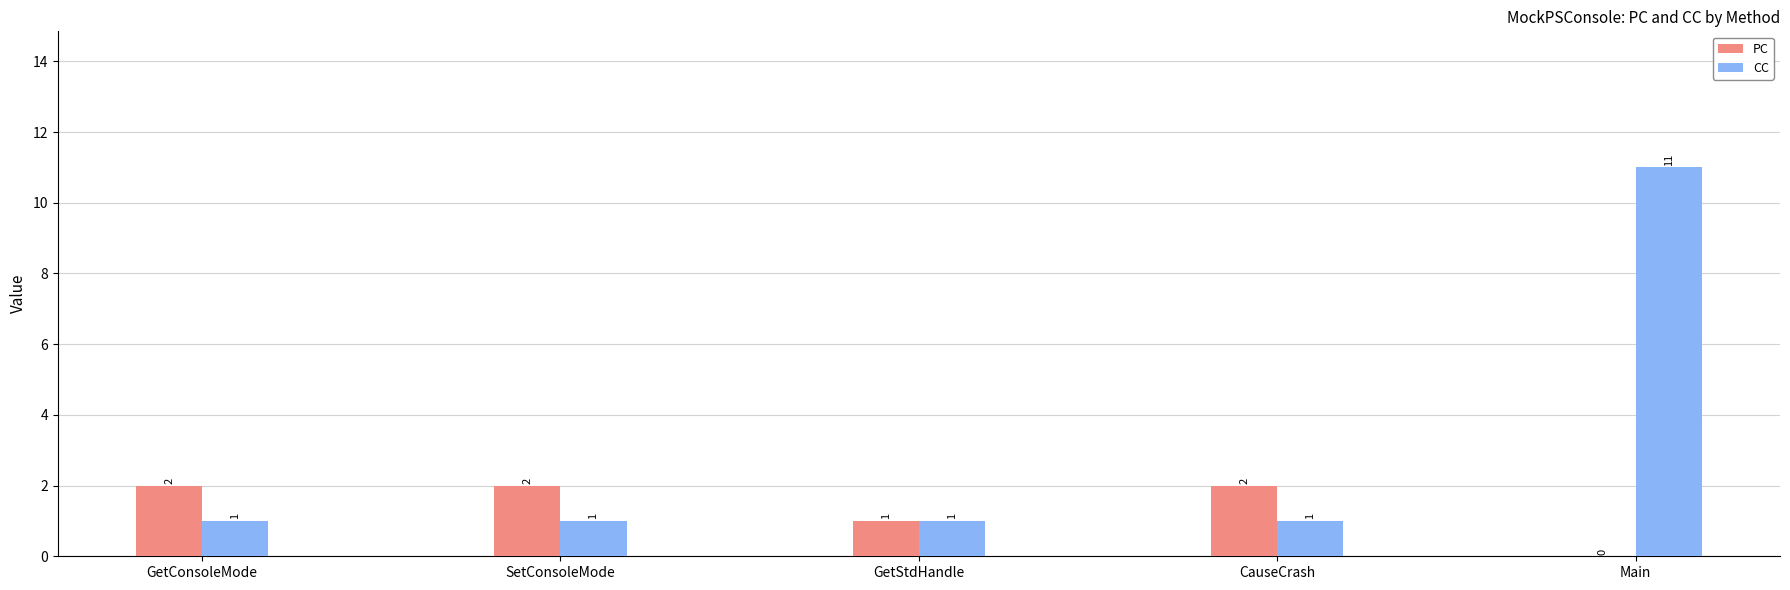

Is the value of CC at CauseCrash greater than the value of PC at GetConsoleMode?

No